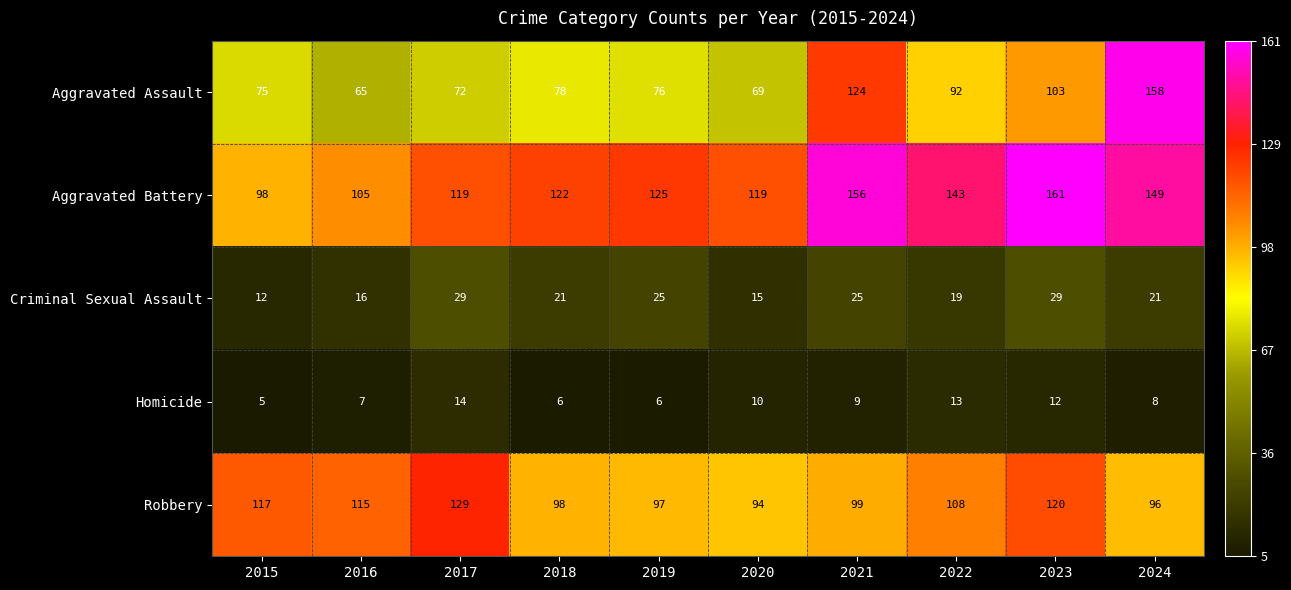

What is the average value of the Criminal Sexual Assault series?

21